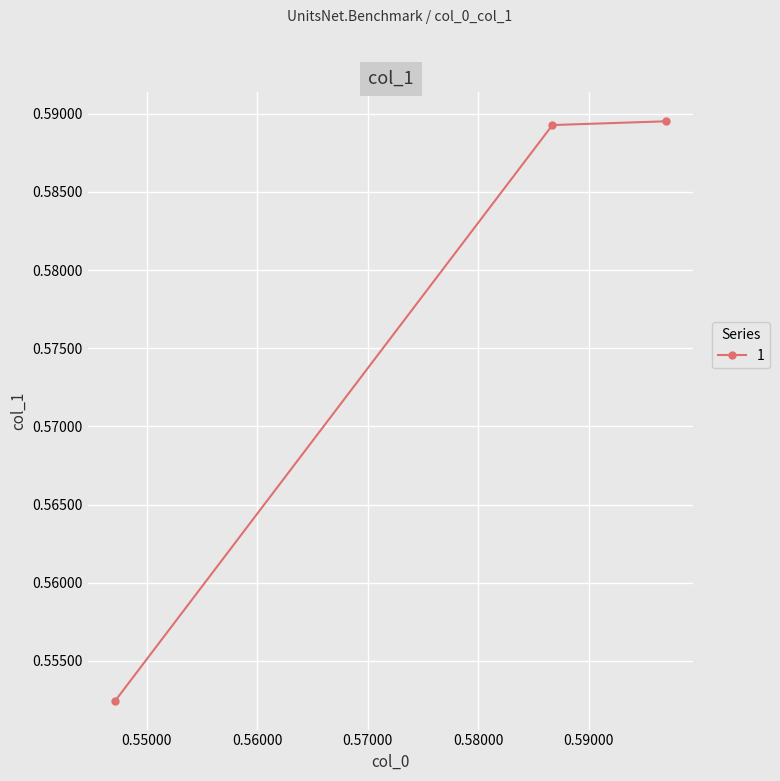

Count the values in the range 0 to 1.

3